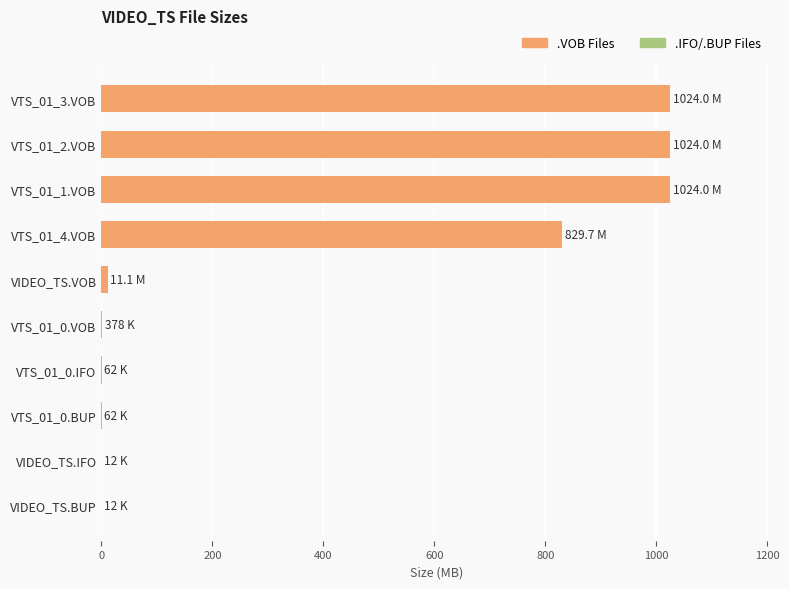

What is the sum of all values?

3913.3